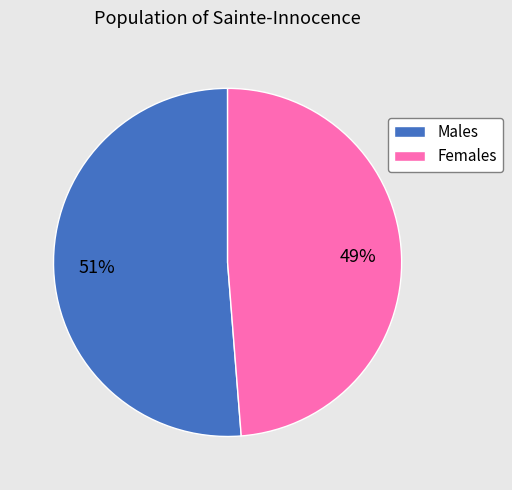

Is the sum of Females and Males greater than half?

Yes